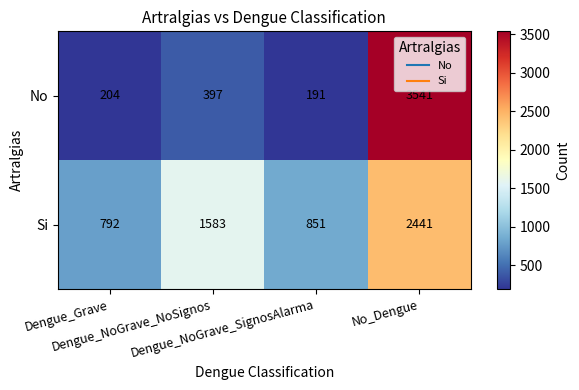

What is the maximum value shown in the chart?

3541